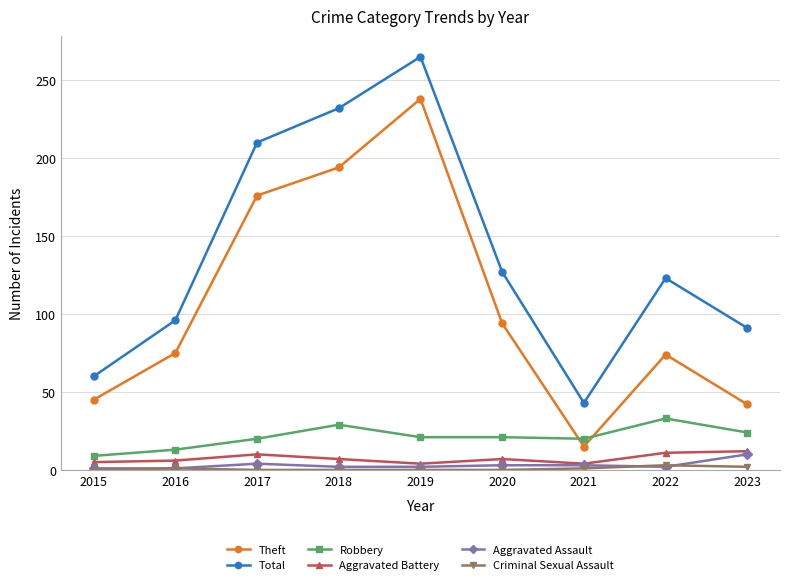

True or false: Total and Theft cross at least once.

False